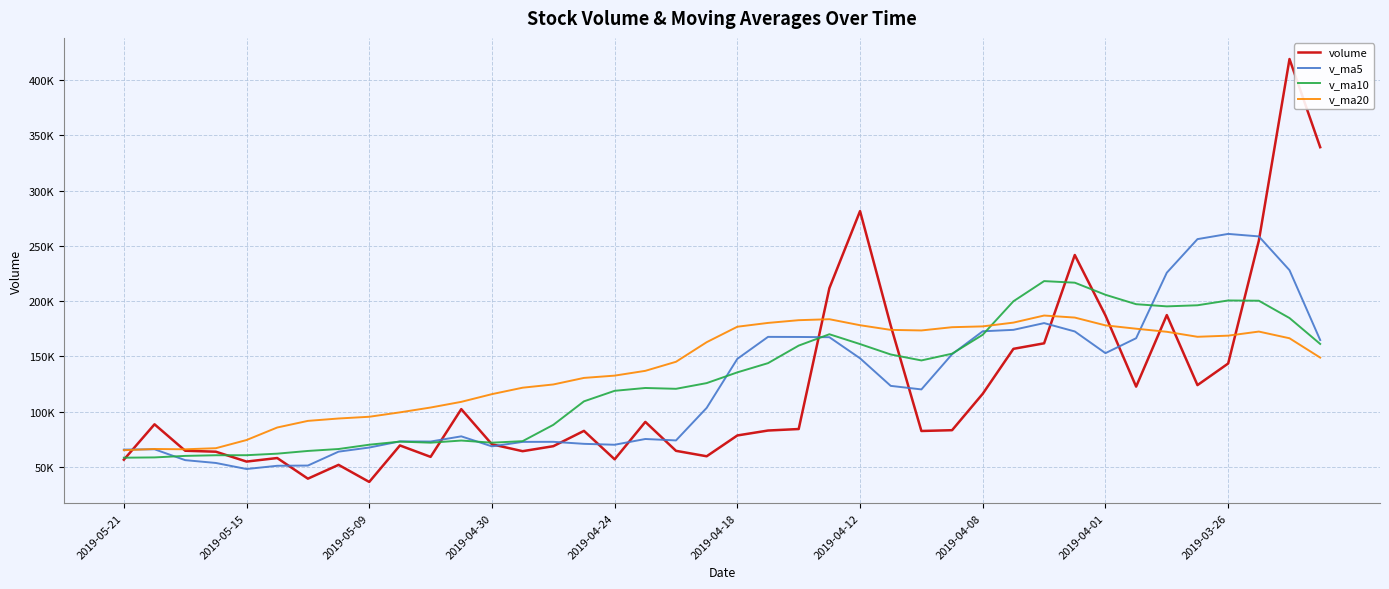

Which series has the largest range (max minus min)?

volume